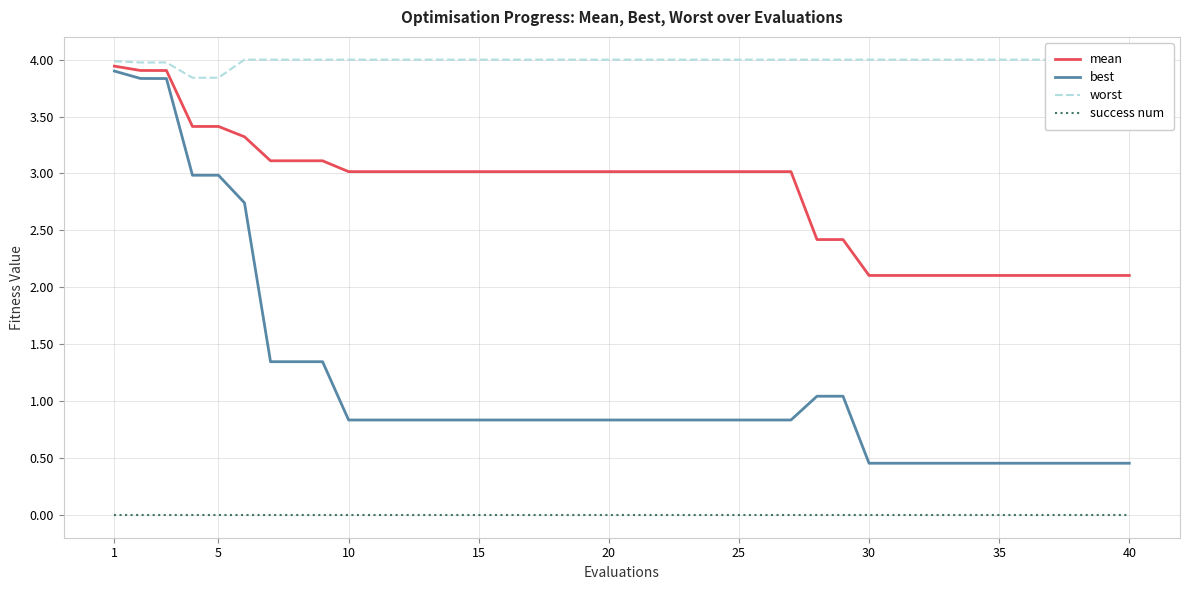

True or false: mean and success num cross at least once.

False